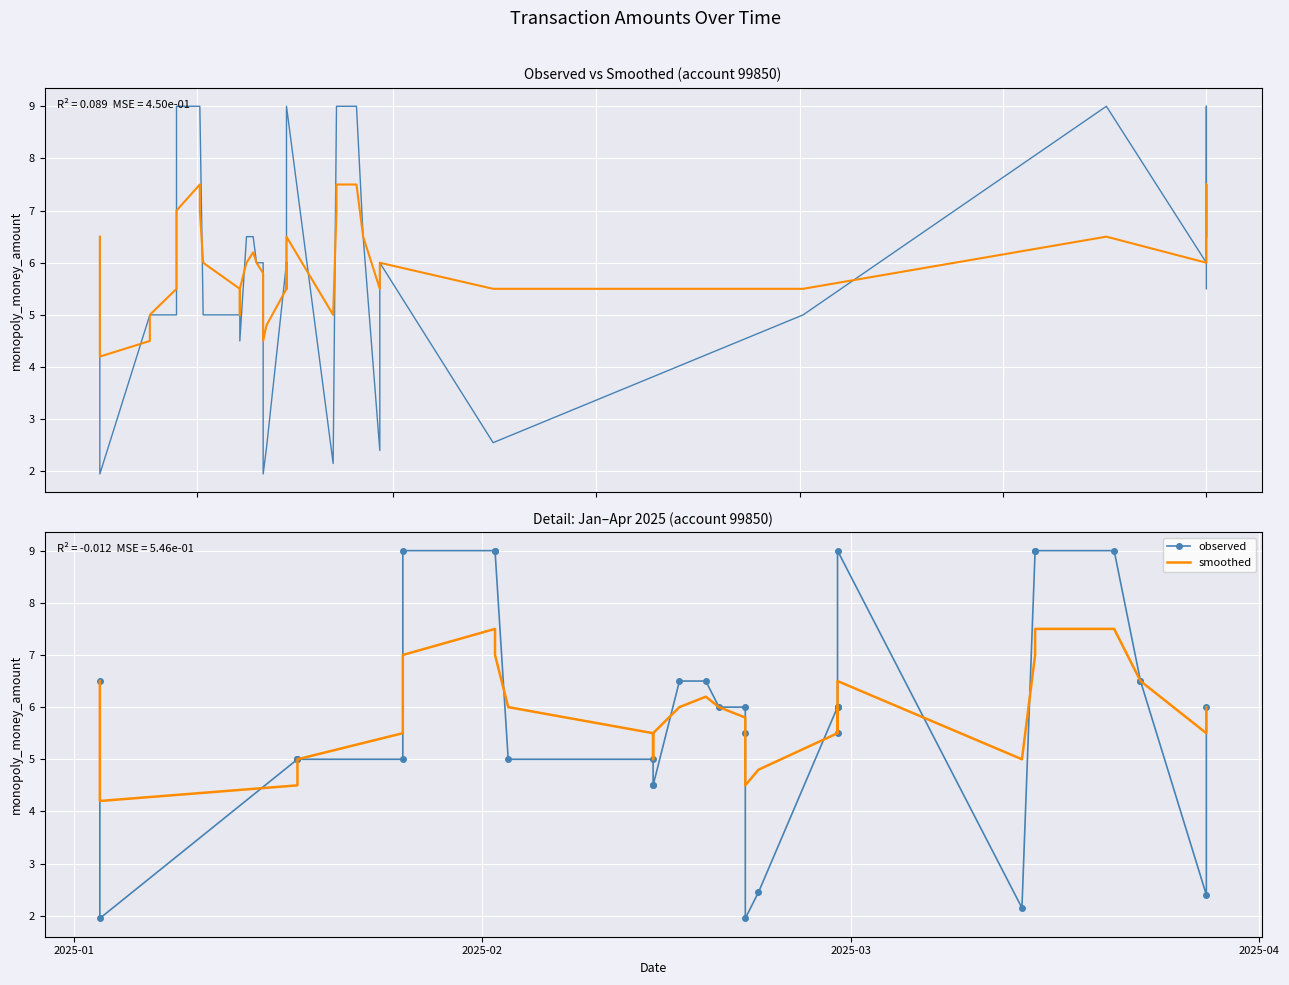

Count the number of data series in this chart.

2